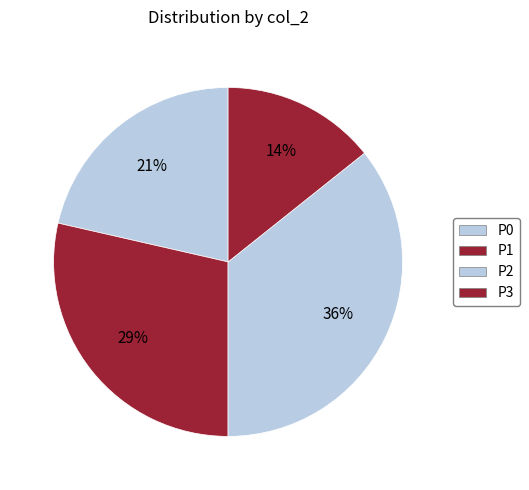

True or false: P1 accounts for 40% of the total.

False